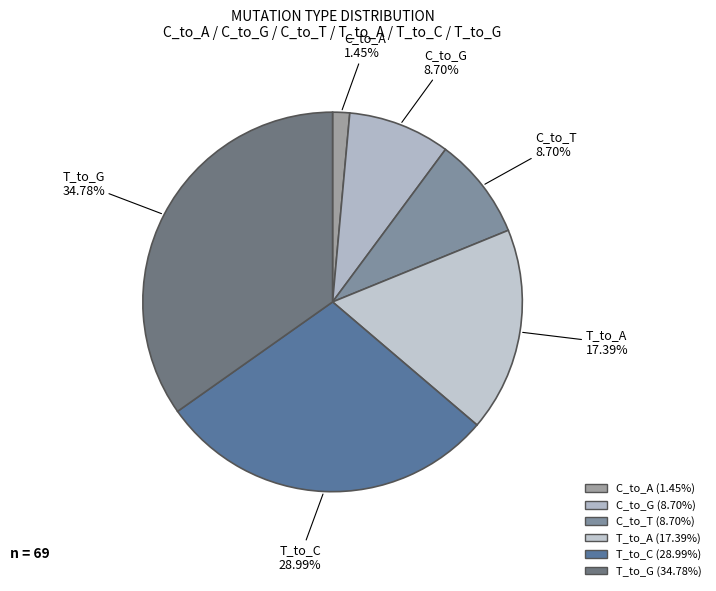

How many segments does this pie chart have?

6